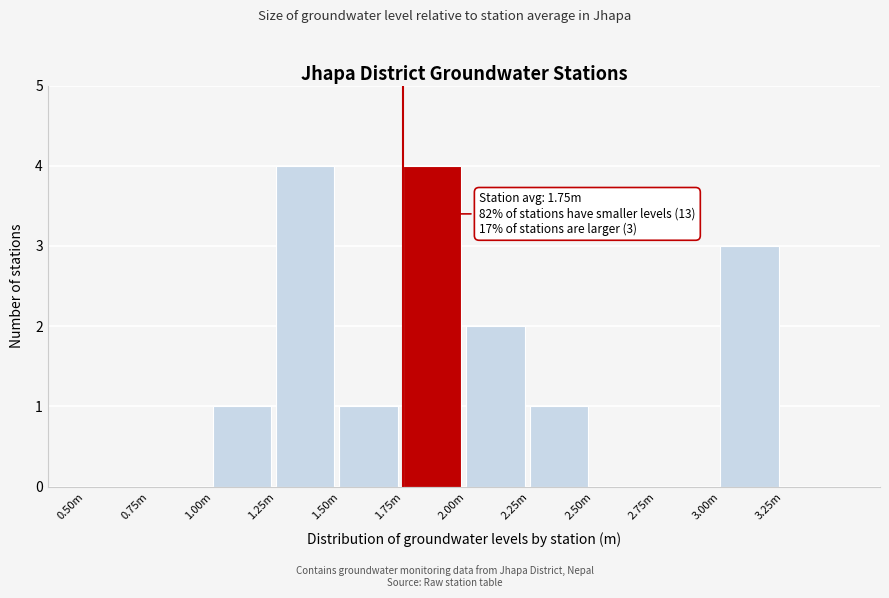

Reading right to left, what are all the values shown in this chart?

3.25m=0	3.00m=3	2.75m=0	2.50m=0	2.25m=1	2.00m=2	1.75m=4	1.50m=1	1.25m=4	1.00m=1	0.75m=0	0.50m=0